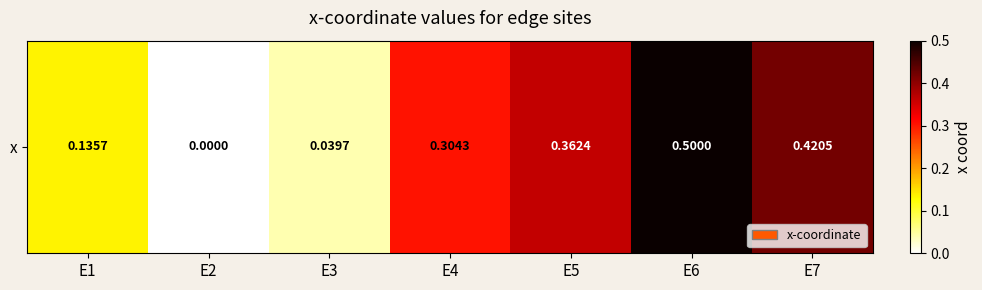

Reading left to right, what are all the values shown in this chart?

0.1	0.0	0.0	0.3	0.4	0.5	0.4